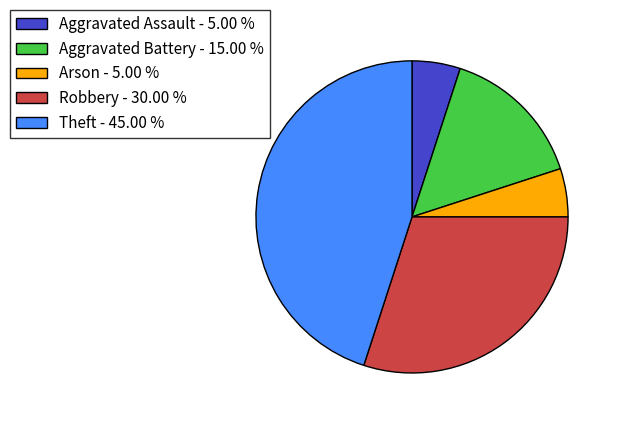

Do Aggravated Battery - 15.00 % and Robbery - 30.00 % together represent more than half of the pie?

No